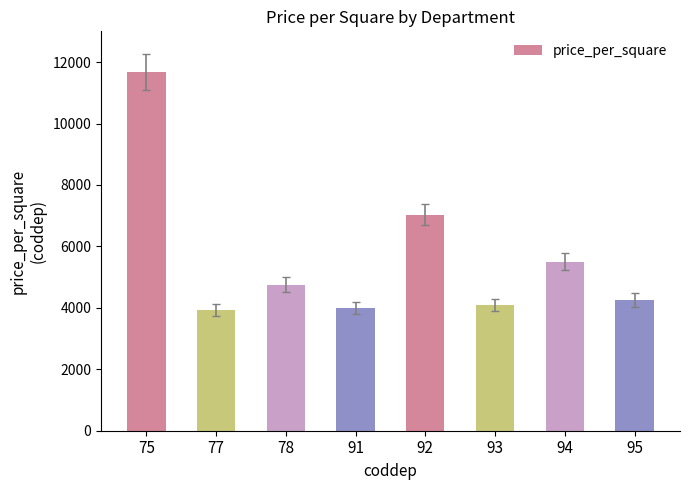

Reading left to right, transcribe all the data shown in this chart.

11665.1	3921.0	4757.7	3991.6	7036.0	4093.9	5496.8	4253.9